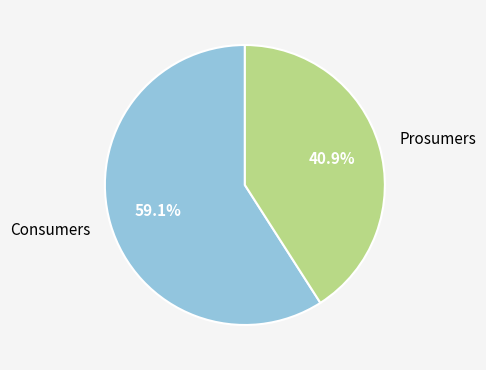

Is there a majority slice in this chart?

Yes